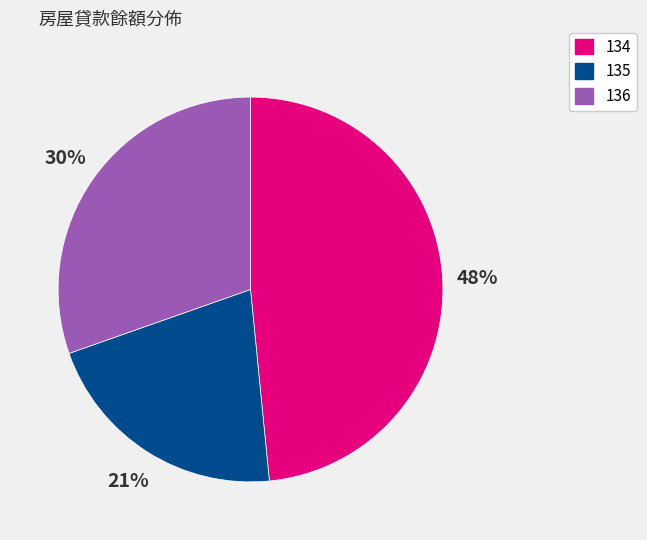

Which category has the smallest portion of the pie?

135